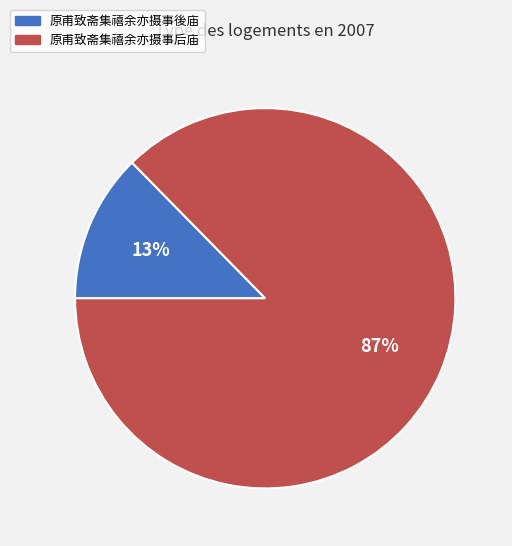

Is there any slice that represents more than half of the pie?

Yes